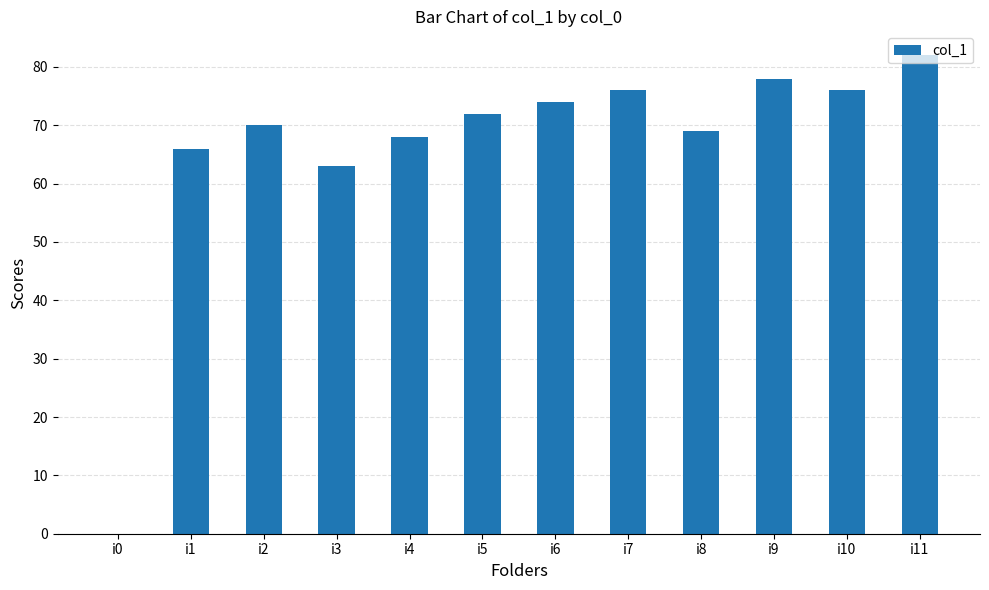

What is the sum of the values at i2 and i6?

144